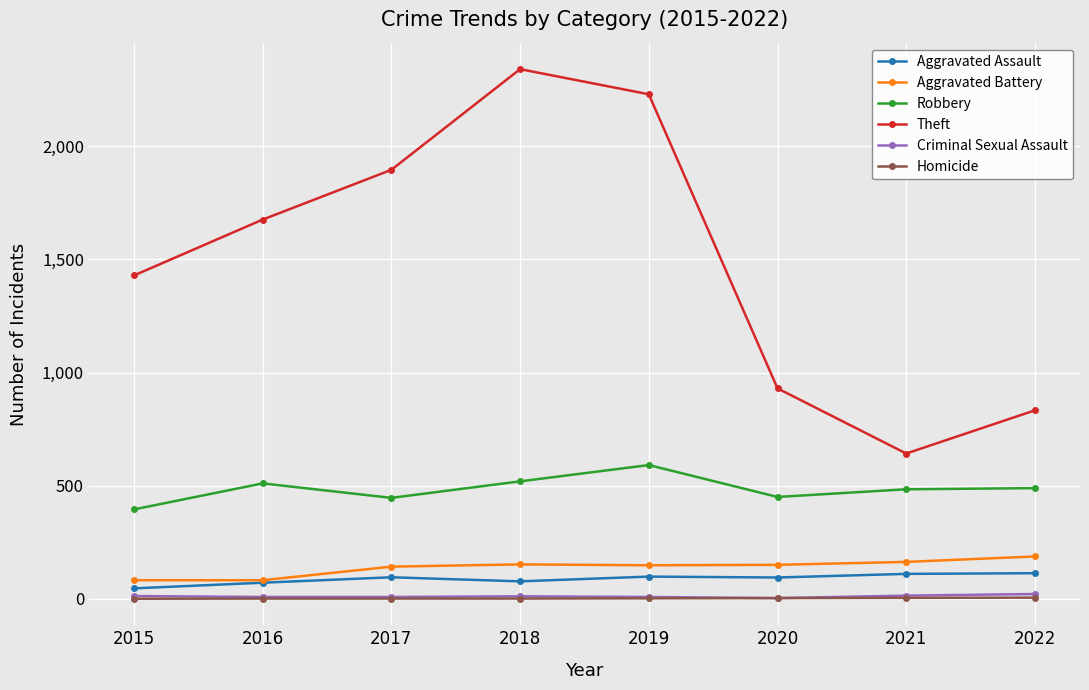

Which series has the largest range (max minus min)?

Theft